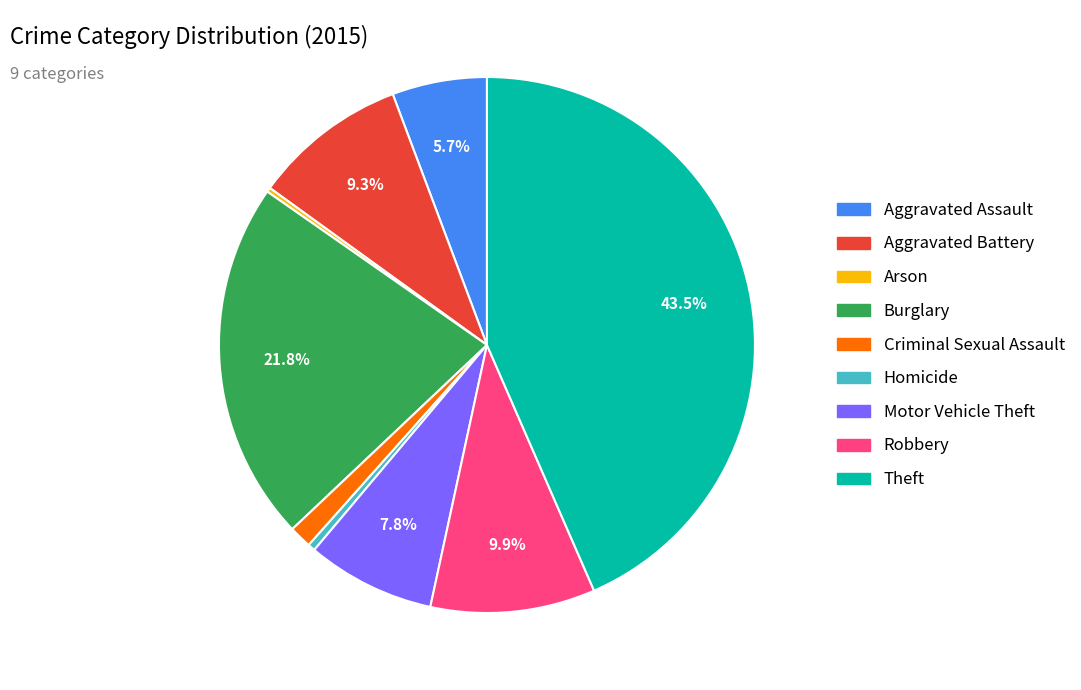

Combined, do Burglary and Aggravated Assault account for over 50%?

No